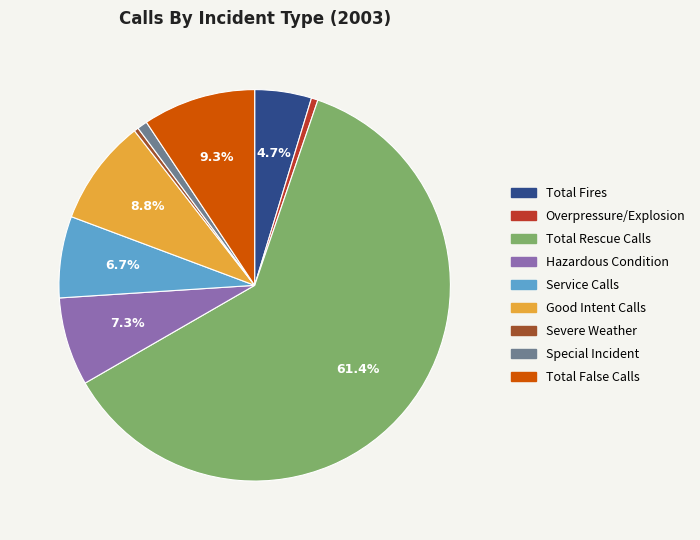

The Total Rescue Calls slice represents 53% of the pie. True or false?

False